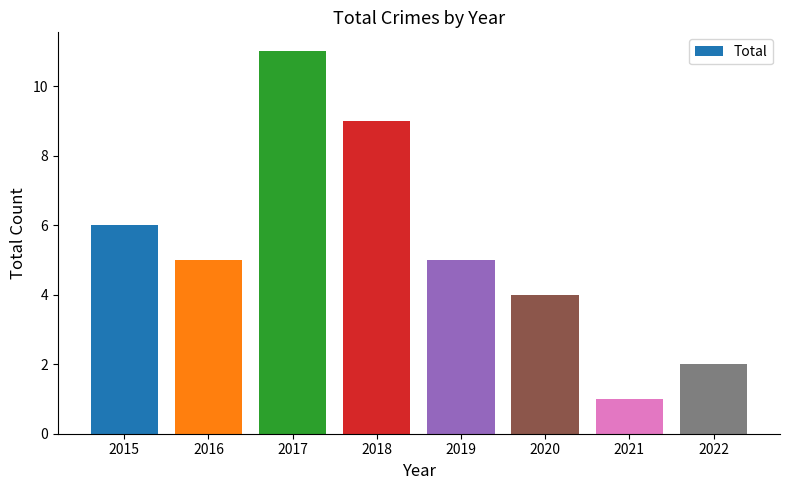

Is it true that the value at 2016 is 5?

True